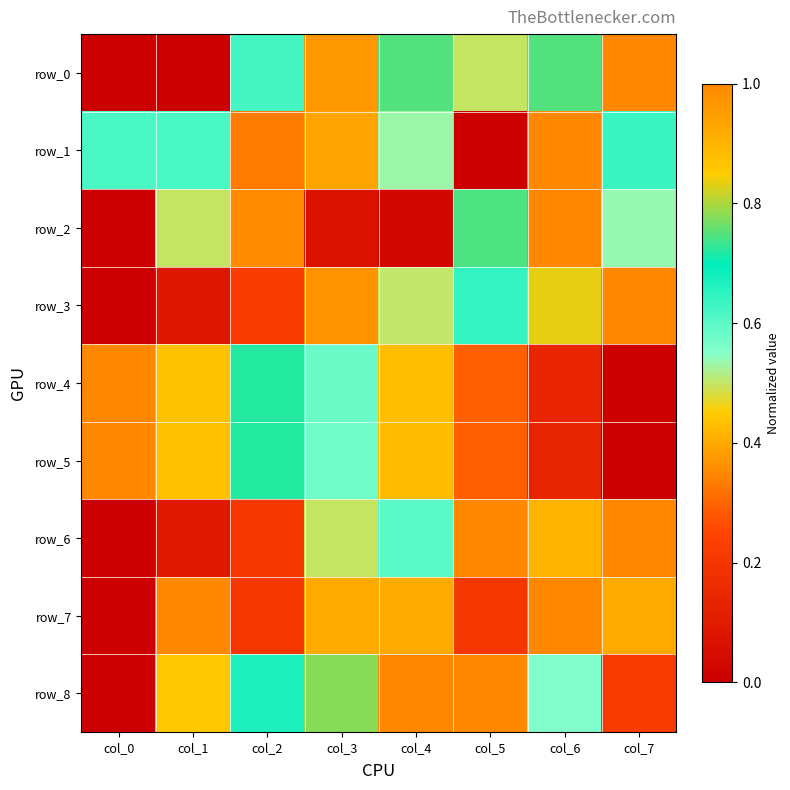

What is the average value of the row_5 series?

0.5